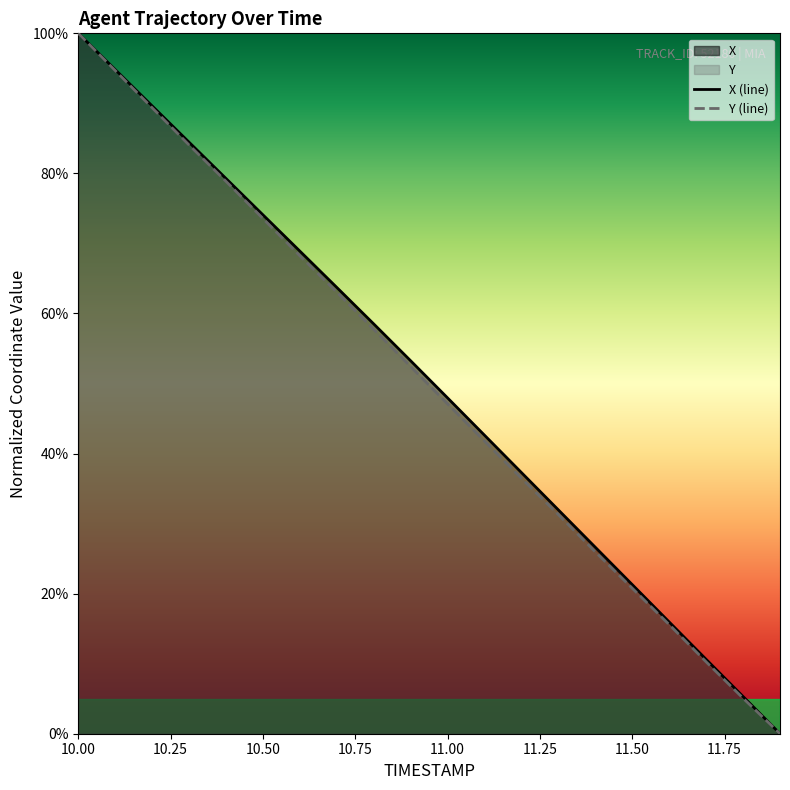

Which series has the widest spread of values?

X (line)